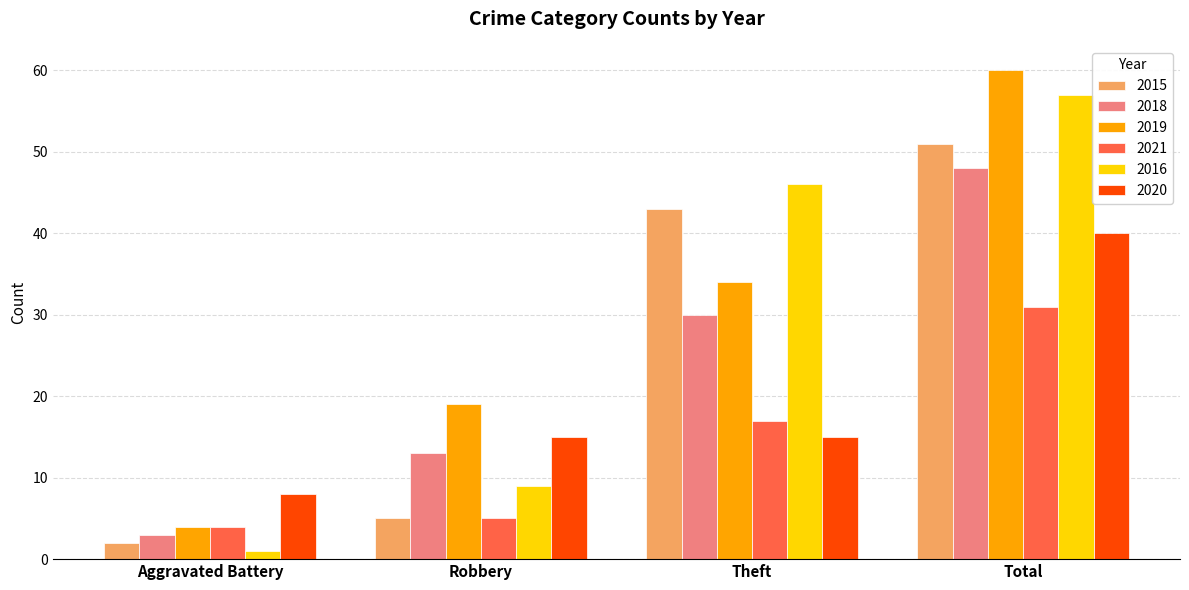

What is the spread (max minus min) of values at Robbery?

14